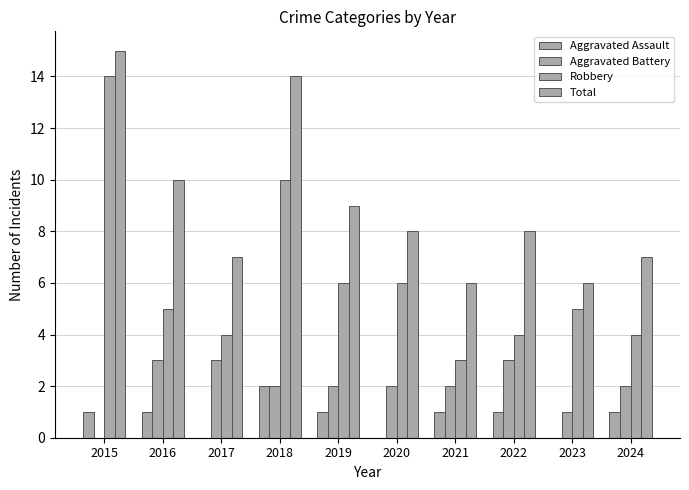

At which label does Aggravated Battery first exceed 2?

2016